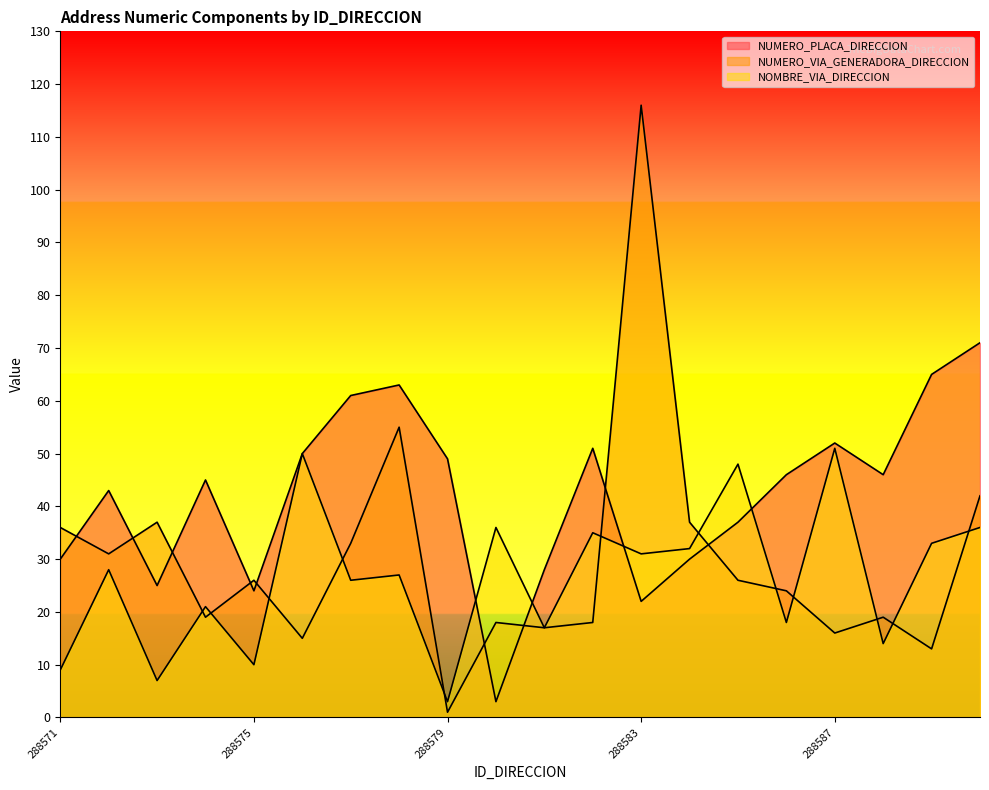

True or false: NOMBRE_VIA_DIRECCION and NUMERO_VIA_GENERADORA_DIRECCION cross at least once.

True